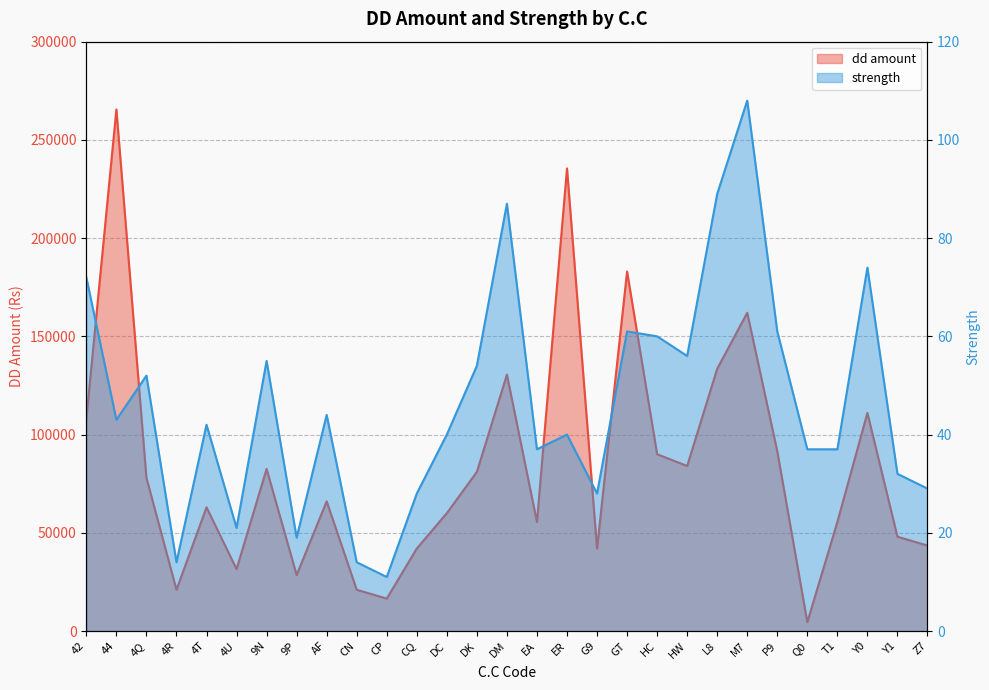

The value of strength at DM is 87. True or false?

True